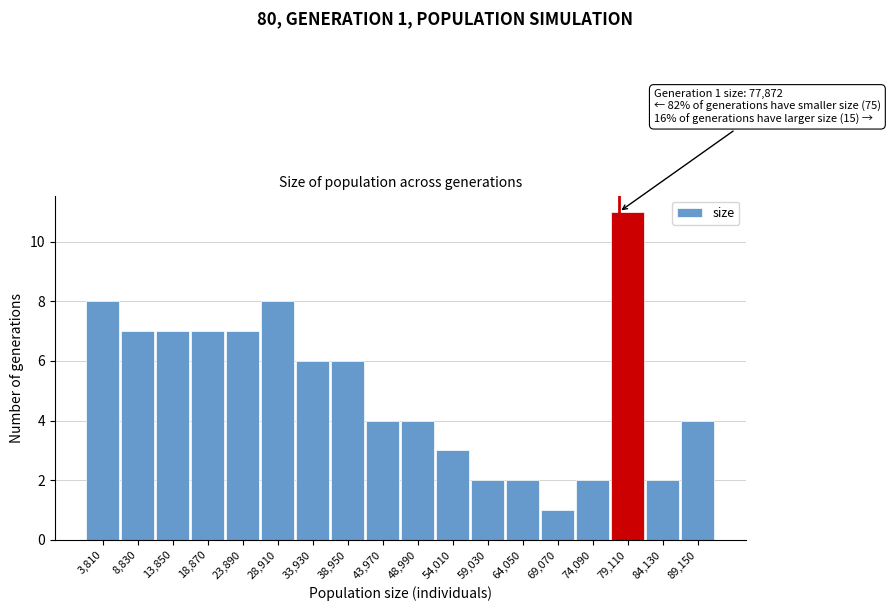

Over which range of the x-axis is the bar tallest?

77000 to 82000